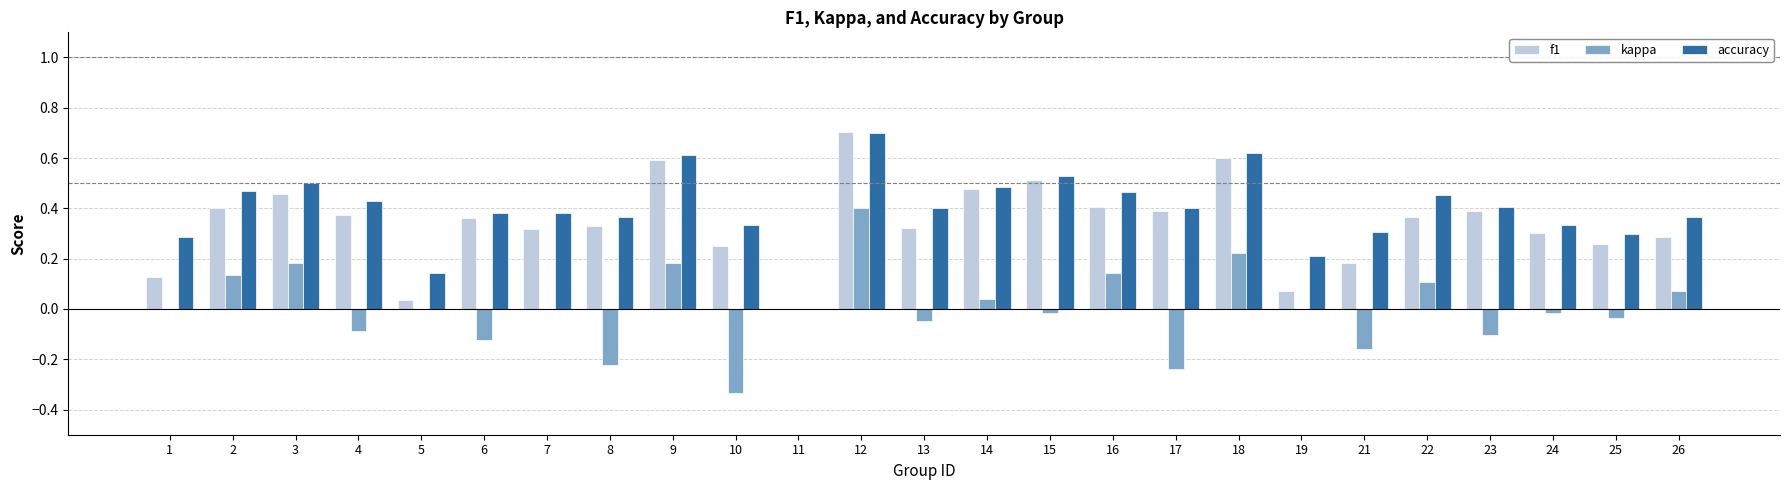

Is it true that f1 equals 0.1 at 1?

True